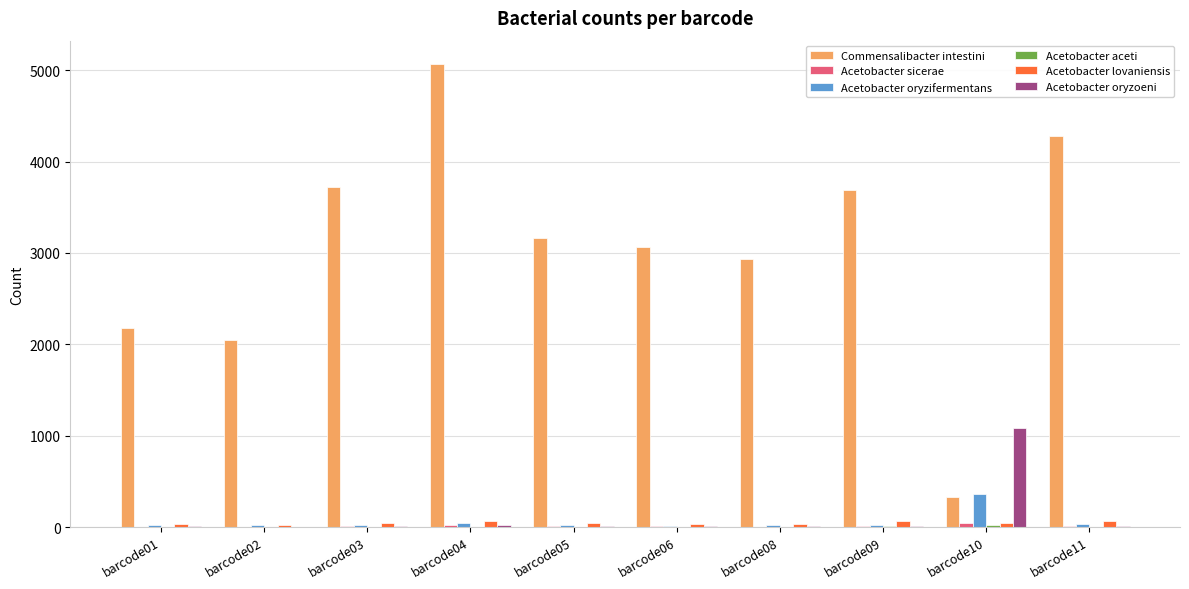

What value does the Acetobacter lovaniensis series have at barcode05, to the nearest 5?

45